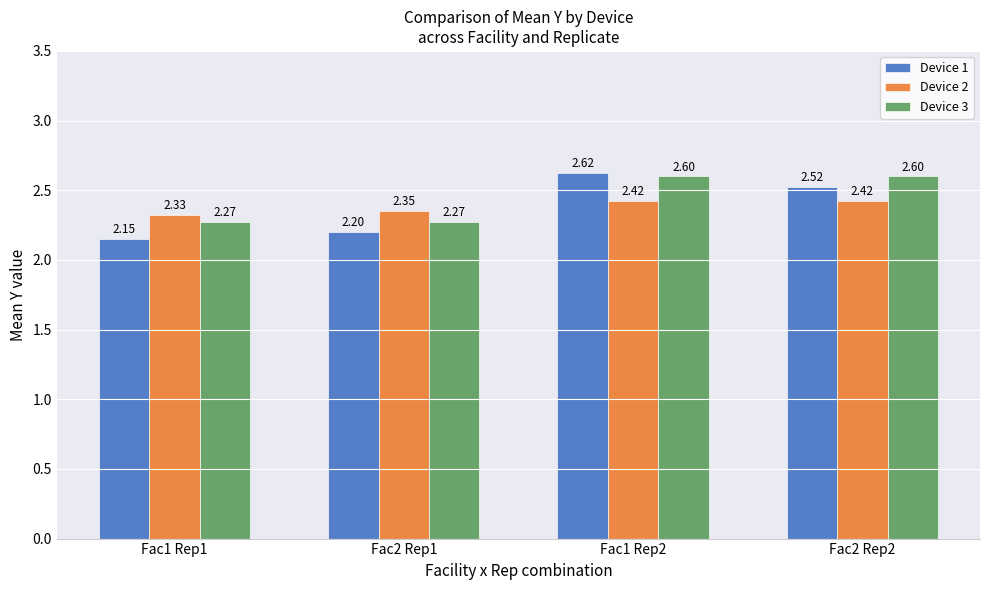

Which series has the largest total across all categories?

Device 3